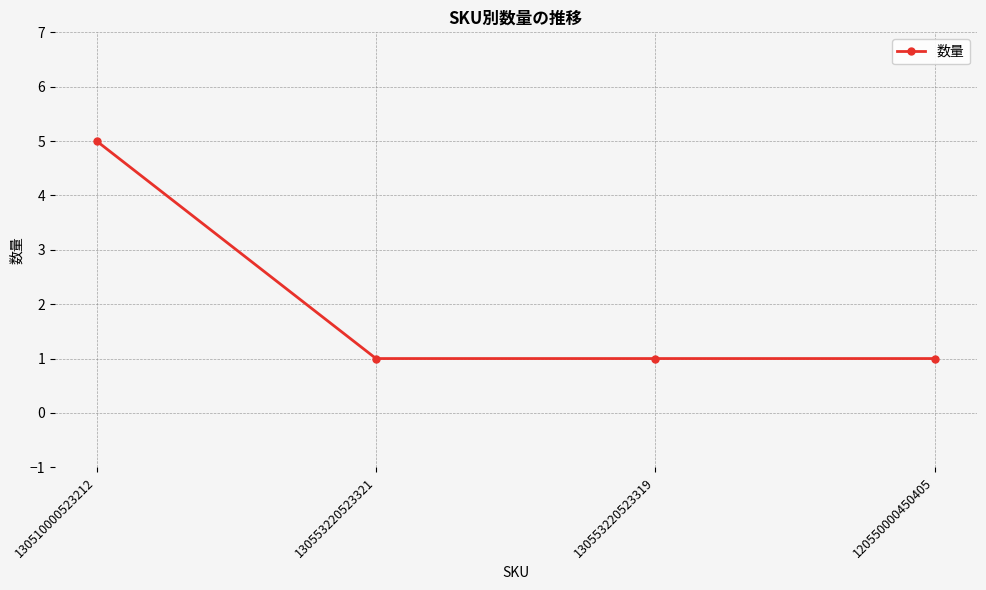

At which category does the chart reach its peak across all series?

130510000523212